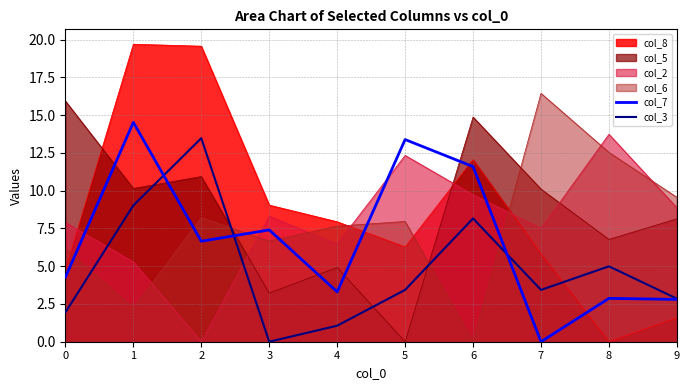

The col_3 series shows 7.8 at 8. True or false?

False